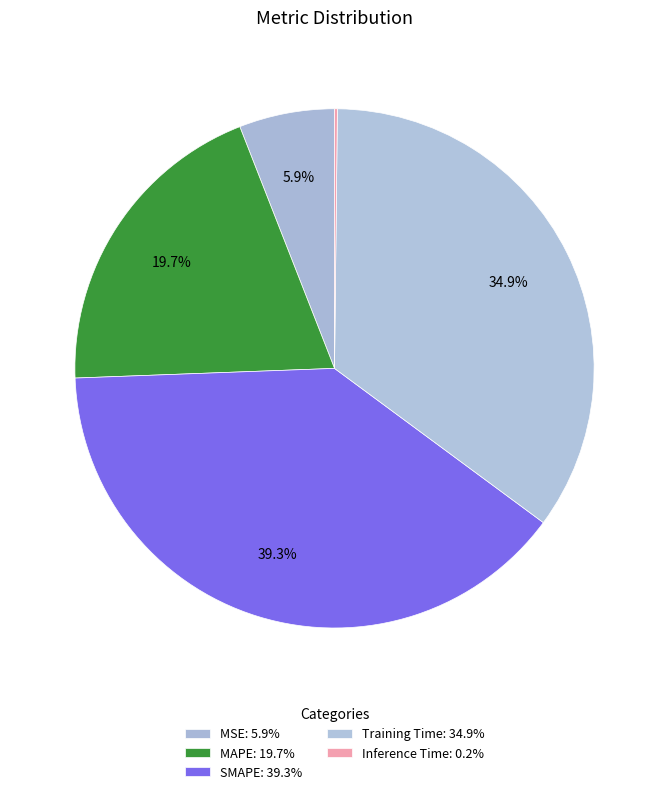

To the nearest percent, what percentage of the pie is Training Time?

35%